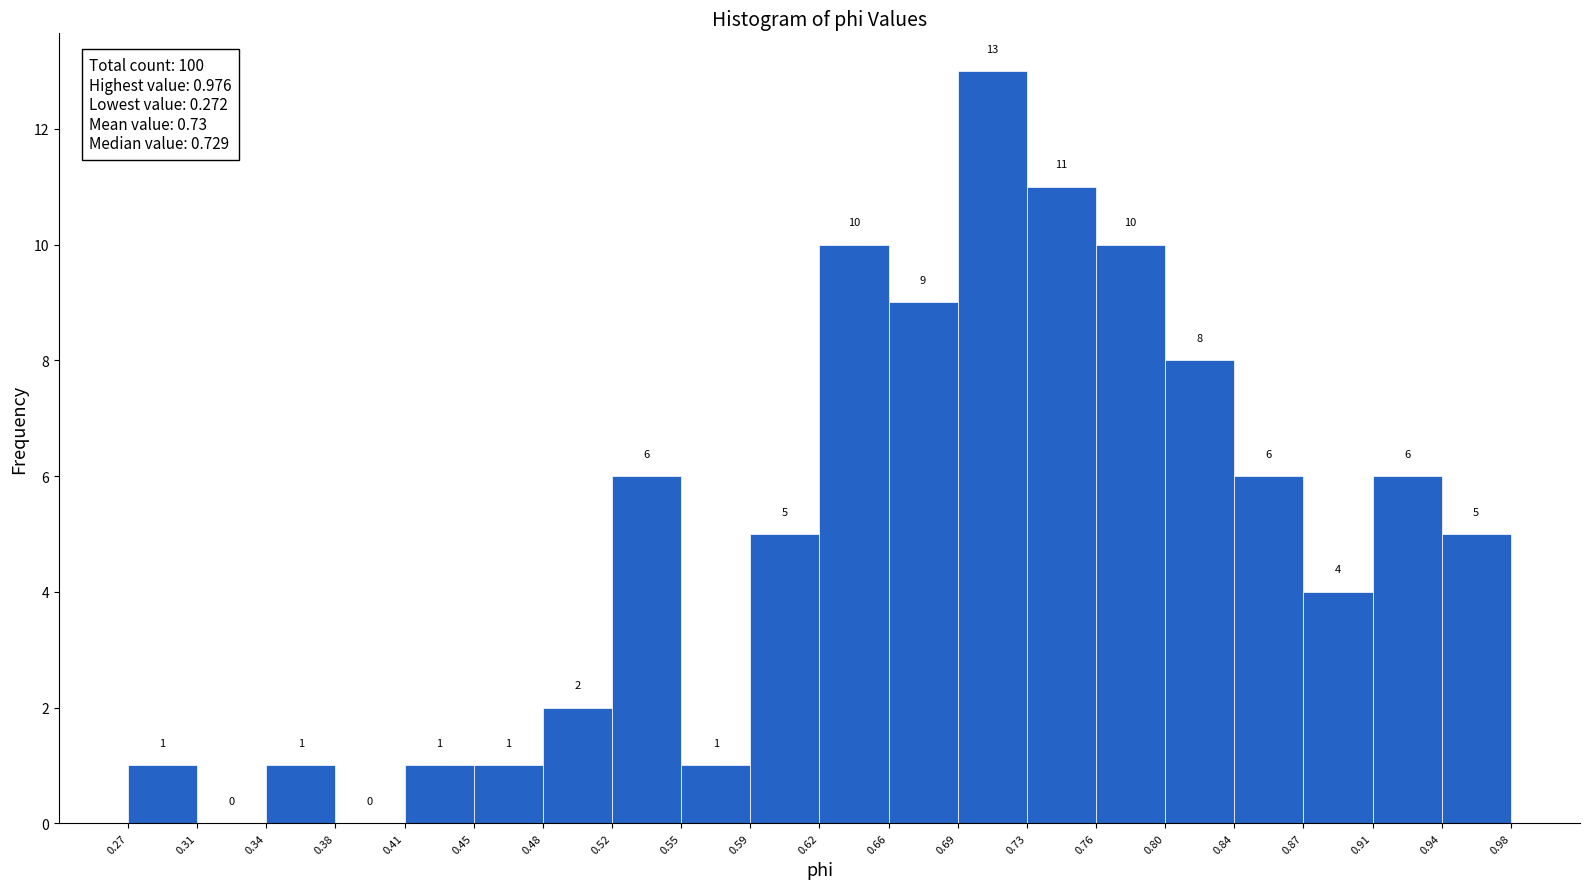

Reading left to right, list every bar in this chart as the range it spans on the x-axis followed by its height.

0.27 to 0.31: 1
0.31 to 0.34: 0
0.34 to 0.38: 1
0.38 to 0.41: 0
0.41 to 0.45: 1
0.45 to 0.48: 1
0.48 to 0.52: 2
0.52 to 0.55: 6
0.55 to 0.59: 1
0.59 to 0.62: 5
0.62 to 0.66: 10
0.66 to 0.69: 9
0.69 to 0.73: 13
0.73 to 0.76: 11
0.76 to 0.80: 10
0.80 to 0.84: 8
0.84 to 0.87: 6
0.87 to 0.91: 4
0.91 to 0.94: 6
0.94 to 0.98: 5